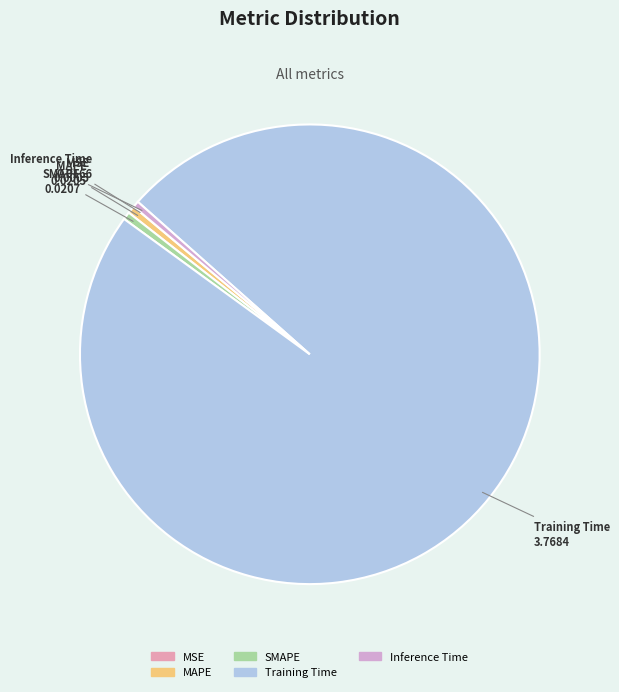

Which has a higher value, Training Time or SMAPE?

Training Time